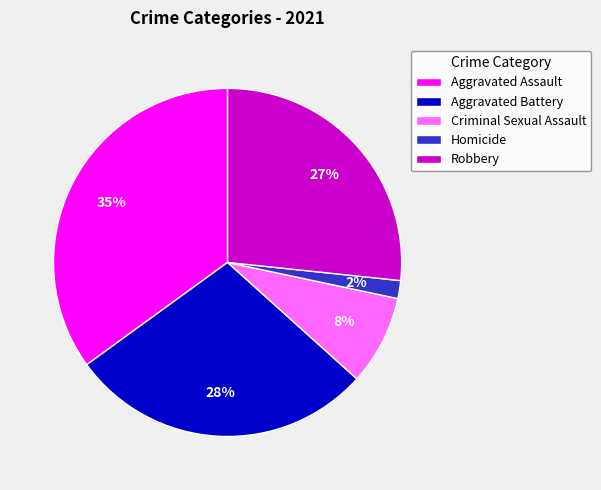

What is the smallest slice in the pie chart?

Homicide